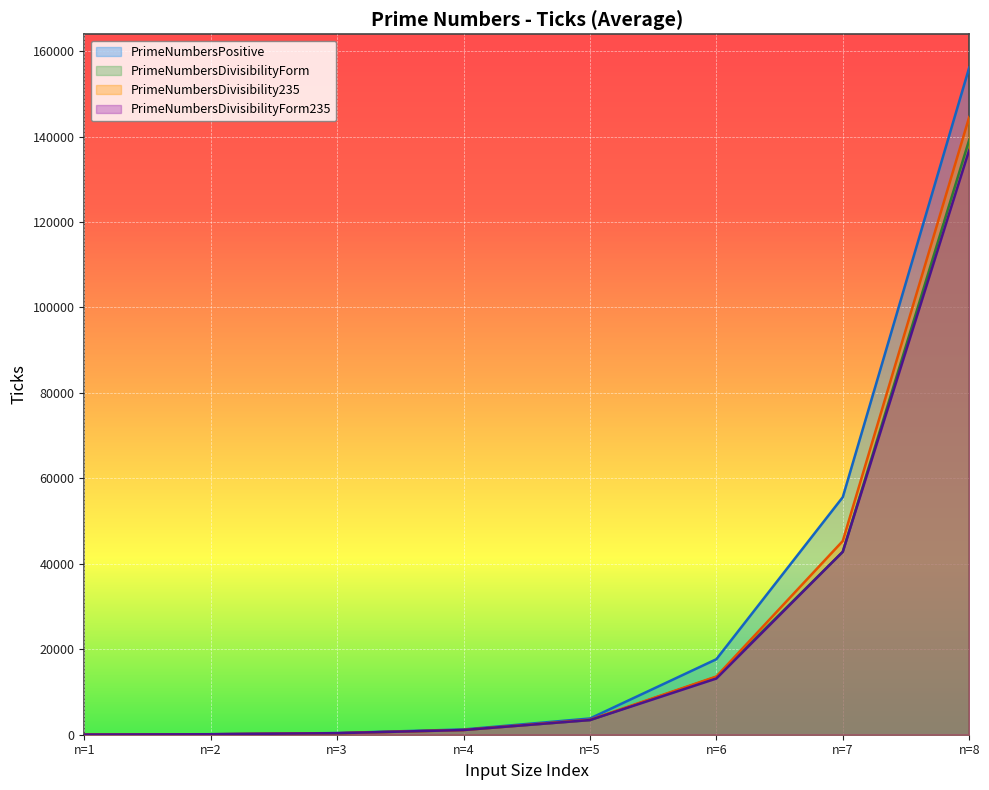

What is the difference between the highest and lowest values at n=7?

12802.8